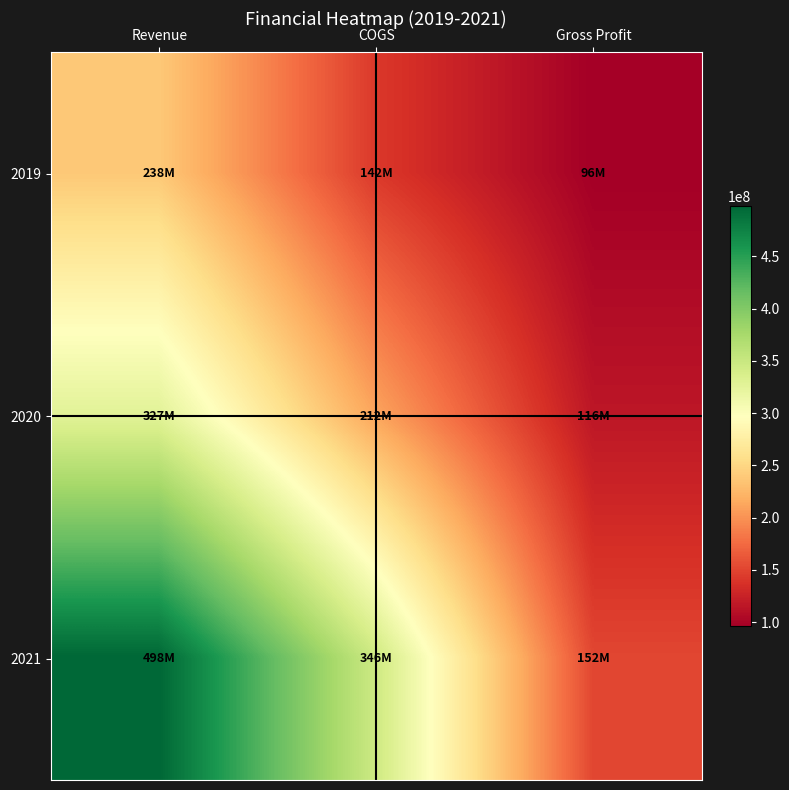

At which category is the sum across all series the highest?

Revenue